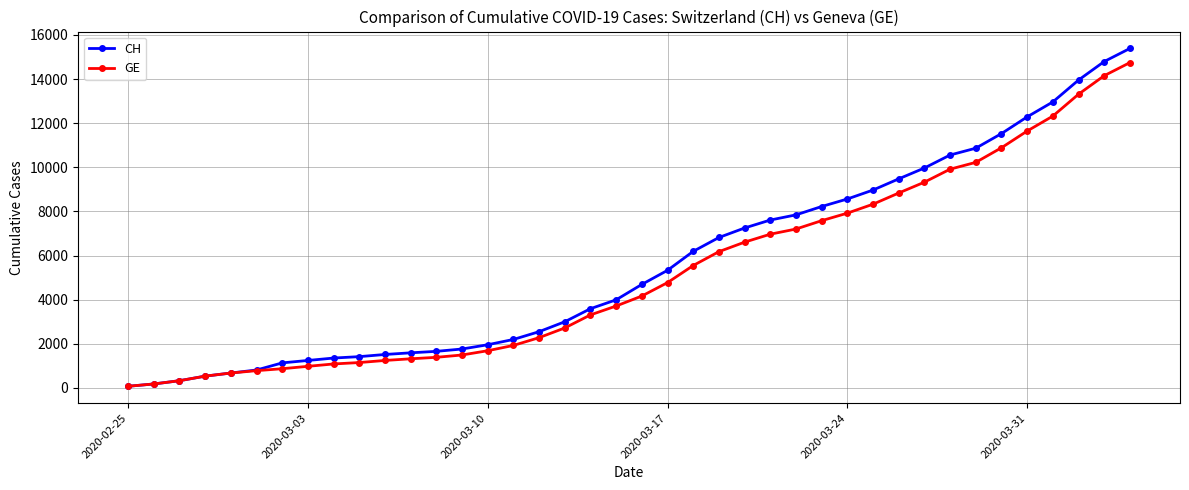

Which series has the widest spread of values?

CH